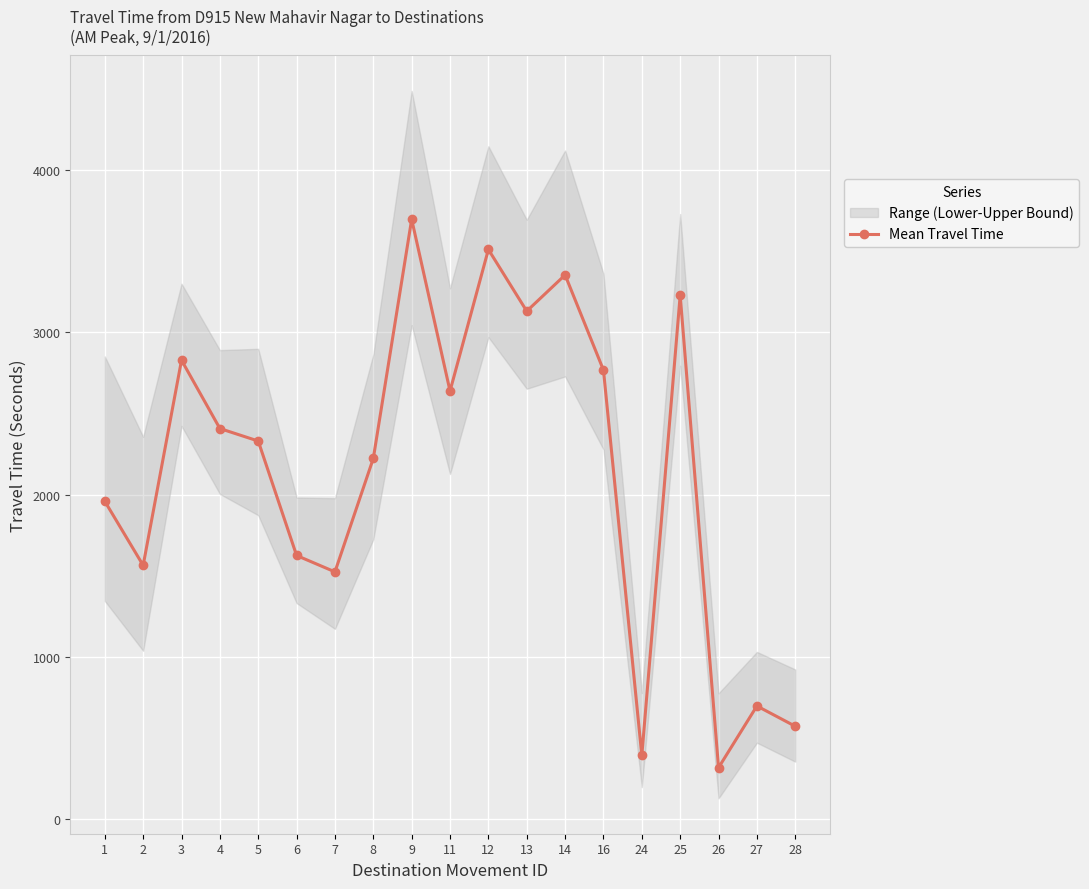

Where is the first local maximum?

3